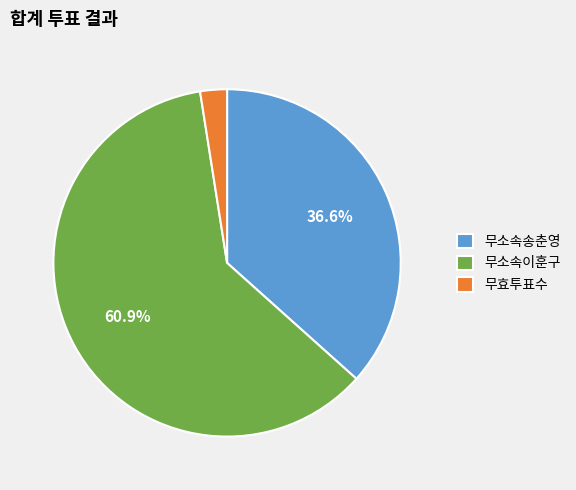

What percentage do 무소속이훈구 and 무소속송춘영 together represent?

97.5%